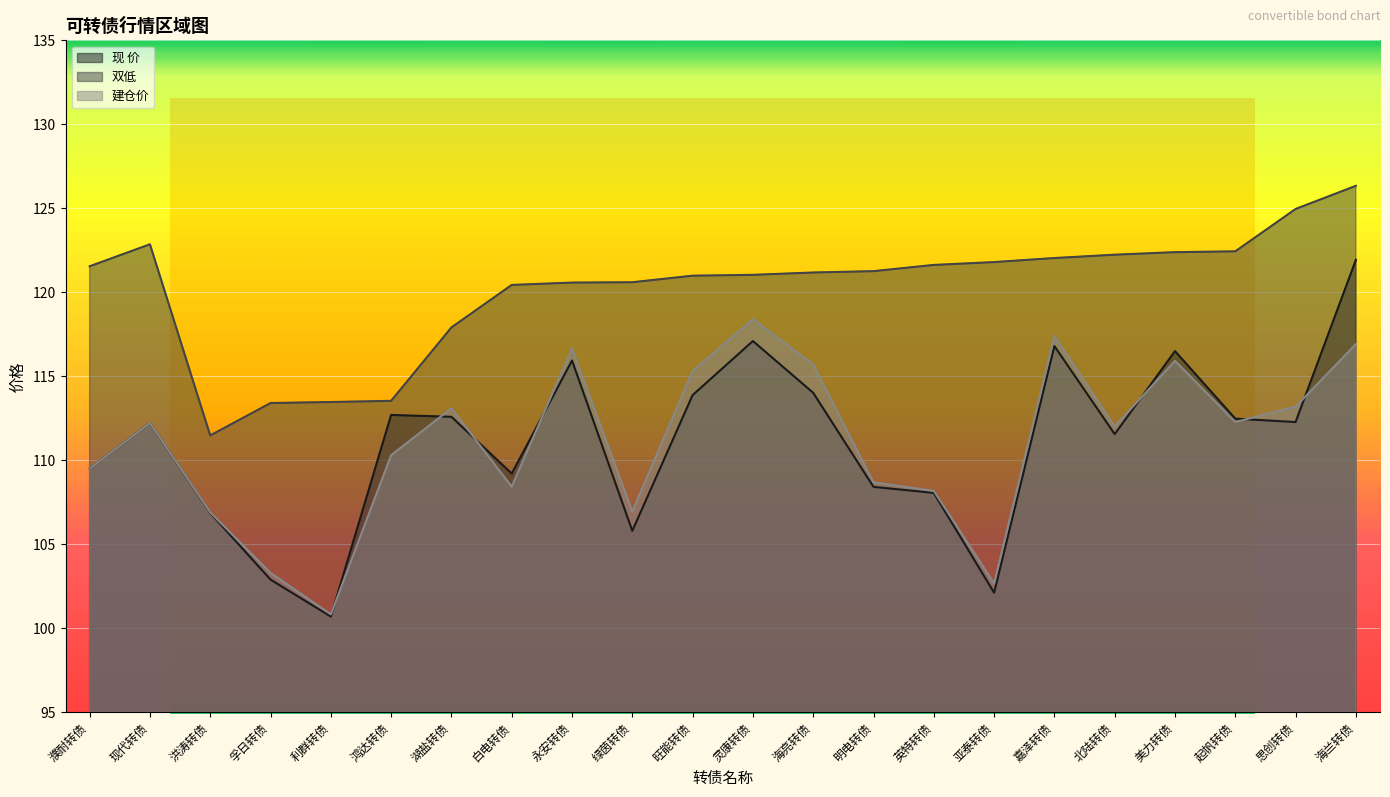

Where is the first local maximum for 建仓价?

现代转债